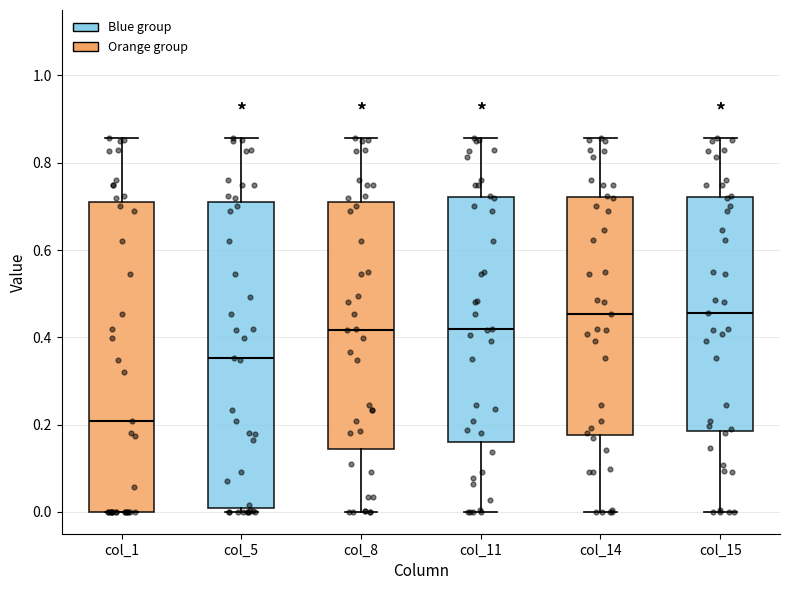

Reading left to right, read every box against the y-axis: the position of its median line, the range the box covers, and the ends of its whiskers. The values are not printed on the chart, so give them approximately, as read against the axis.

col_1: median 0.20, box 0.00 to 0.70, whiskers 0.00 to 0.86
col_5: median 0.36, box 0.00 to 0.70, whiskers 0.00 (just below the box's lower edge) to 0.86
col_8: median 0.42, box 0.14 to 0.70, whiskers 0.00 to 0.86
col_11: median 0.42, box 0.16 to 0.72, whiskers 0.00 to 0.86
col_14: median 0.46, box 0.18 to 0.72, whiskers 0.00 to 0.86
col_15: median 0.46, box 0.18 to 0.72, whiskers 0.00 to 0.86